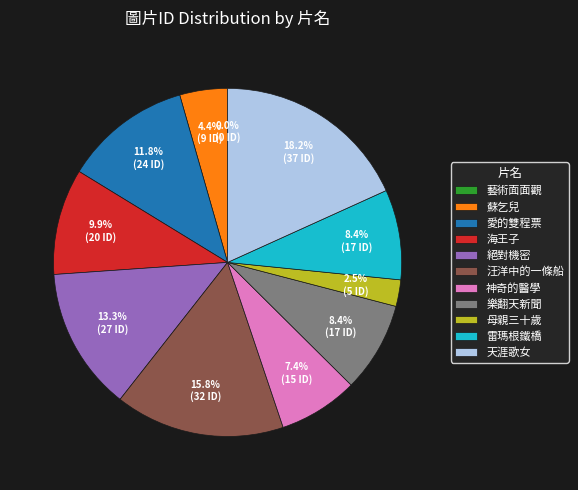

Is it true that 蘇乞兒 is 4% of the pie?

True